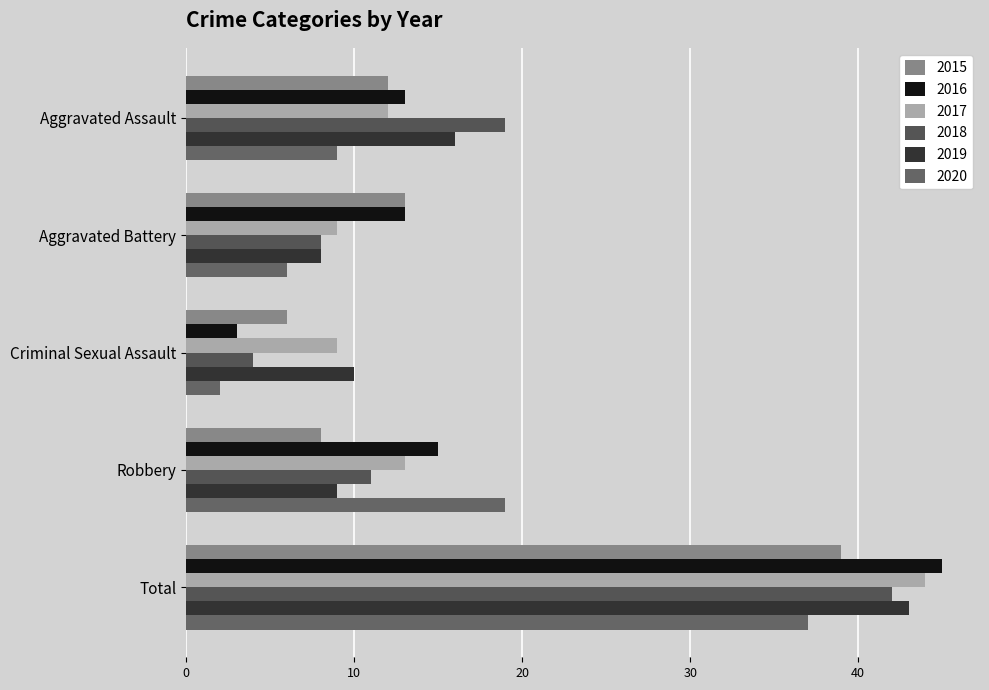

Which series has the largest range (max minus min)?

2016